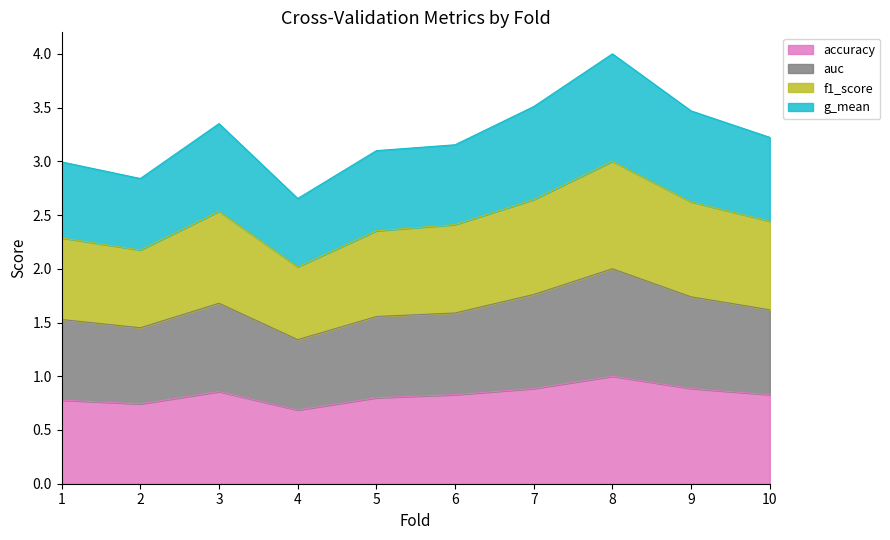

The accuracy series shows 1.1 at 4. True or false?

False